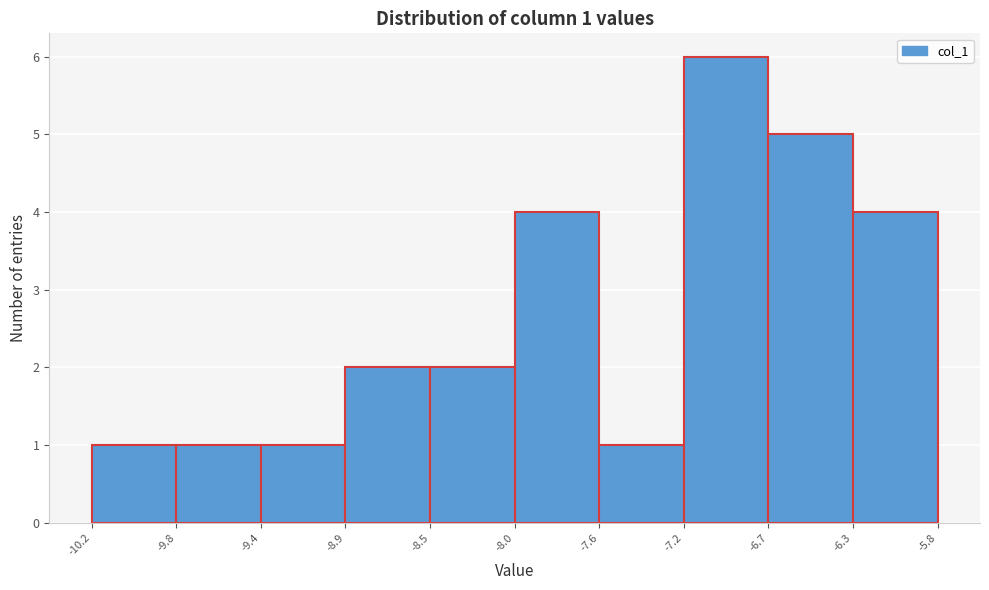

Which range on the x-axis has the tallest bar?

-7.2 to -6.7